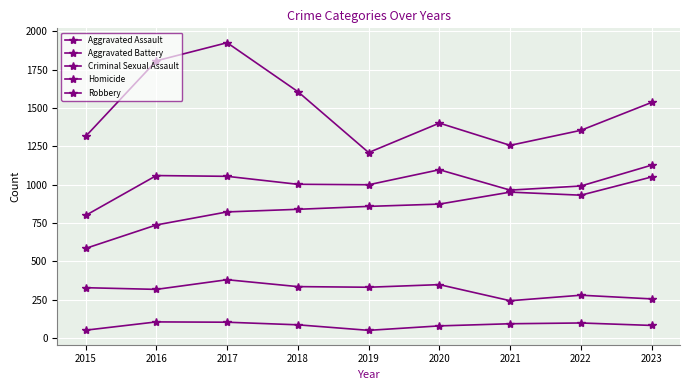

True or false: Aggravated Battery and Criminal Sexual Assault cross at least once.

False